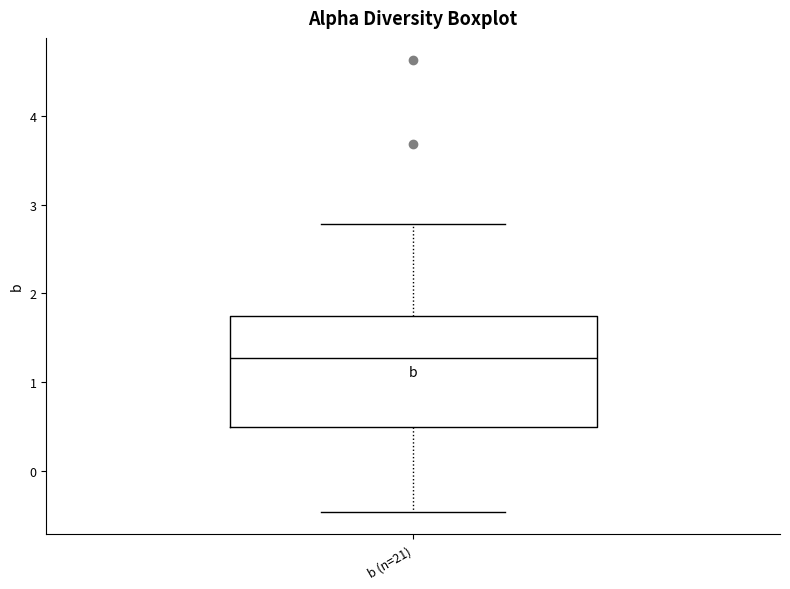

Where does the lower whisker of the box for b (n=21) end on the y-axis? The values are not printed on the chart, so give them approximately, as read against the axis.

-0.5